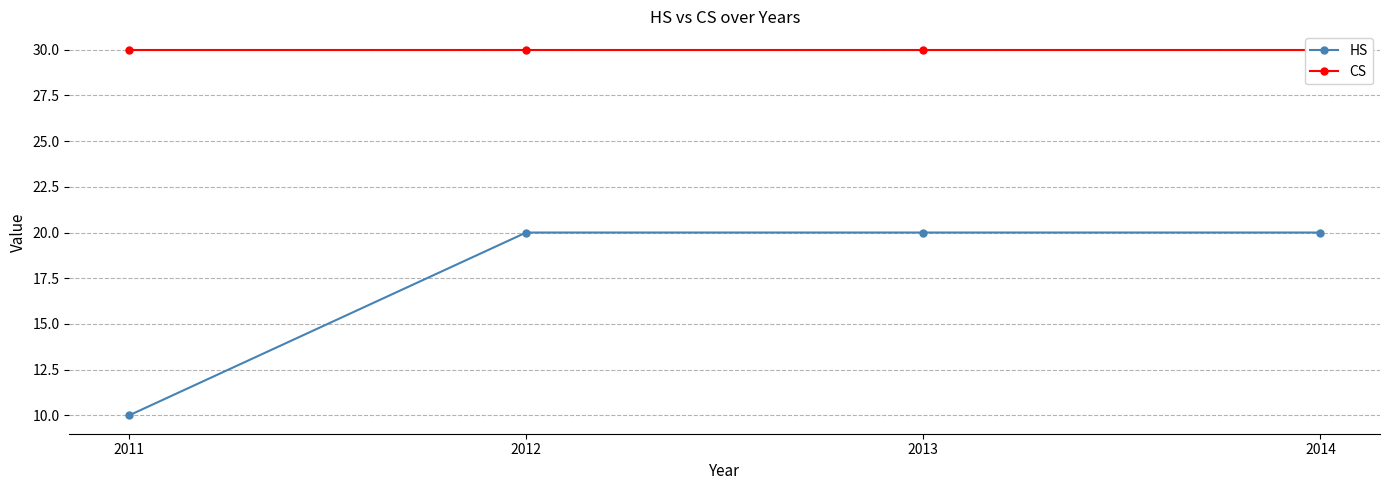

At which label does HS reach its minimum?

2011